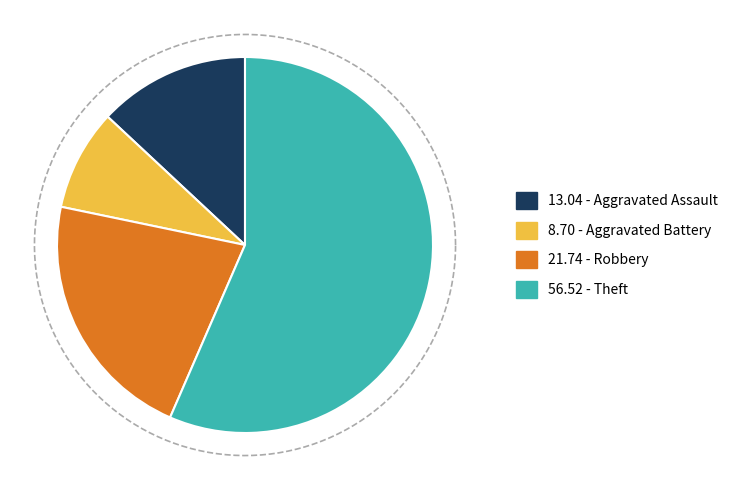

The Theft slice represents 63% of the pie. True or false?

False